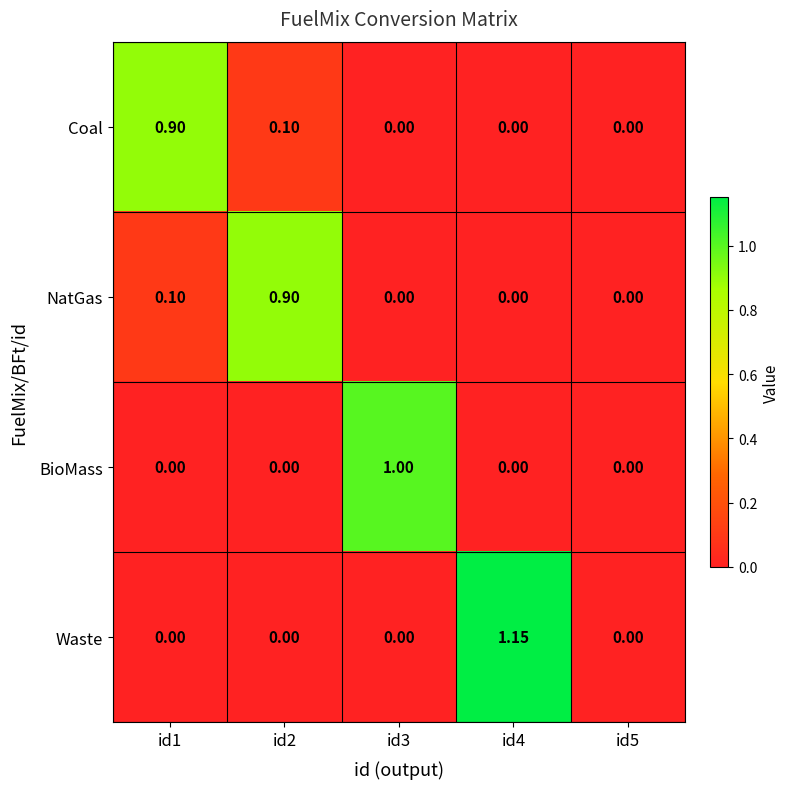

Which series changed the most between id2 and id4?

Waste